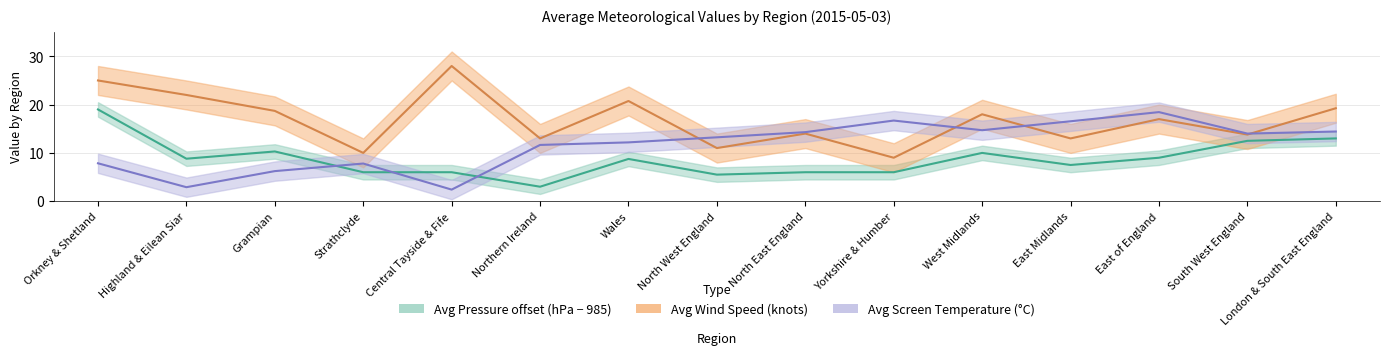

What is the value of the avg_pressure point at the 6th from the left?

3.0